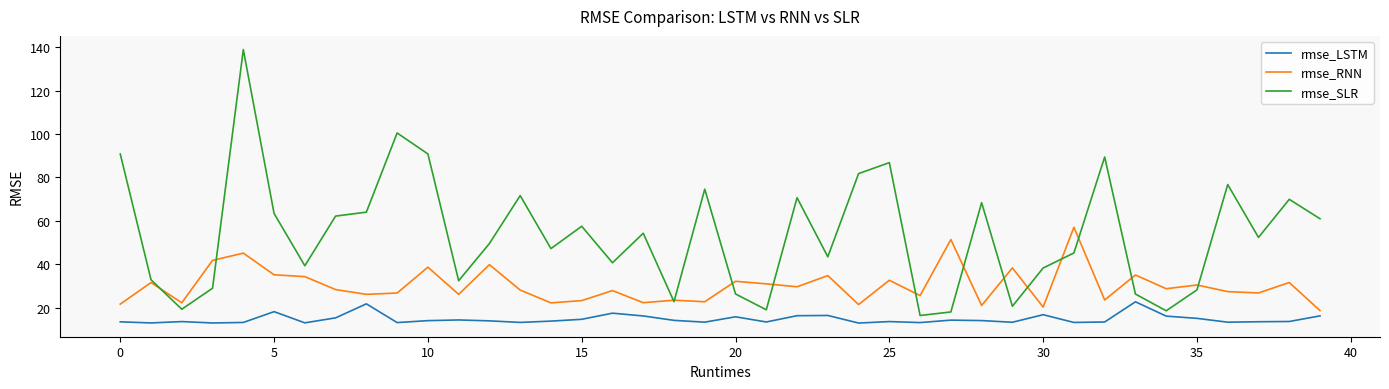

How many interior local valleys does the rmse_SLR series have?

12